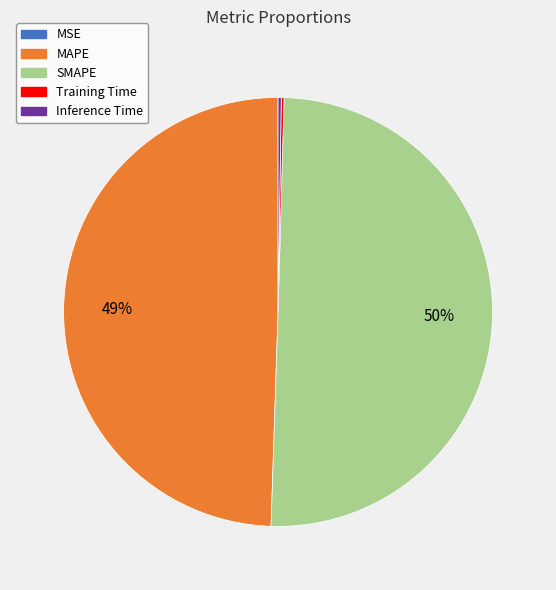

Does MAPE represent more than half of the total?

No